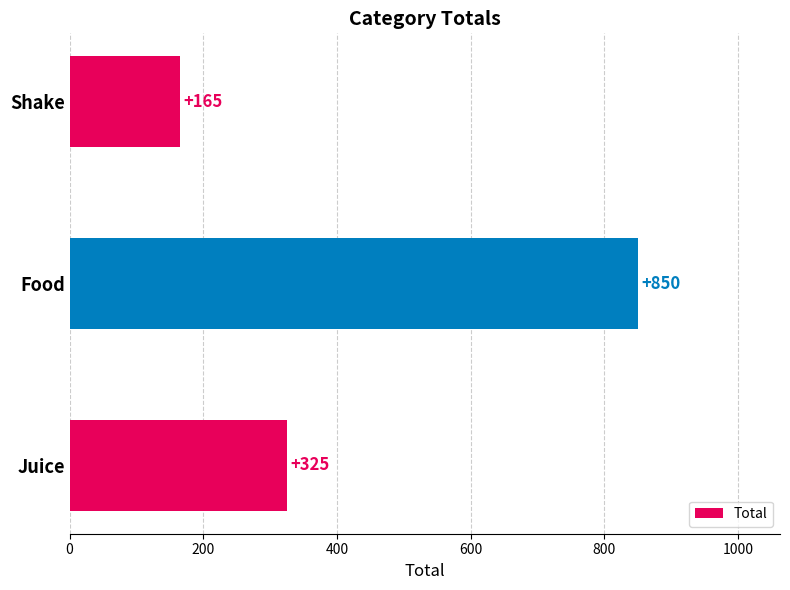

Reading top to bottom, extract all data points from this chart.

165	850	325